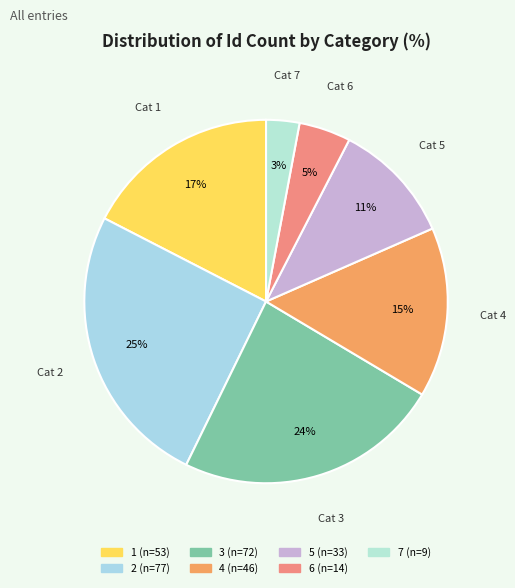

Count the number of slices in the pie.

7